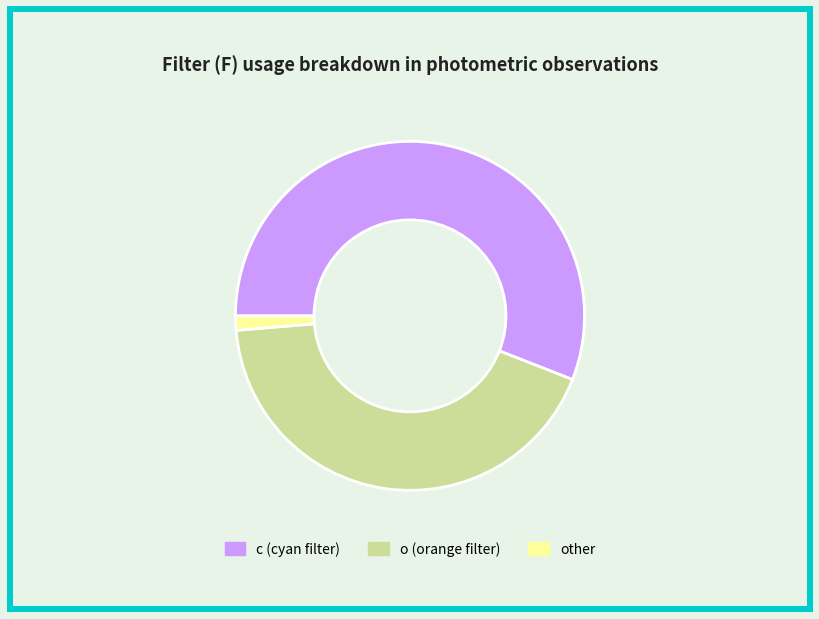

Is there any slice that represents more than half of the pie?

Yes